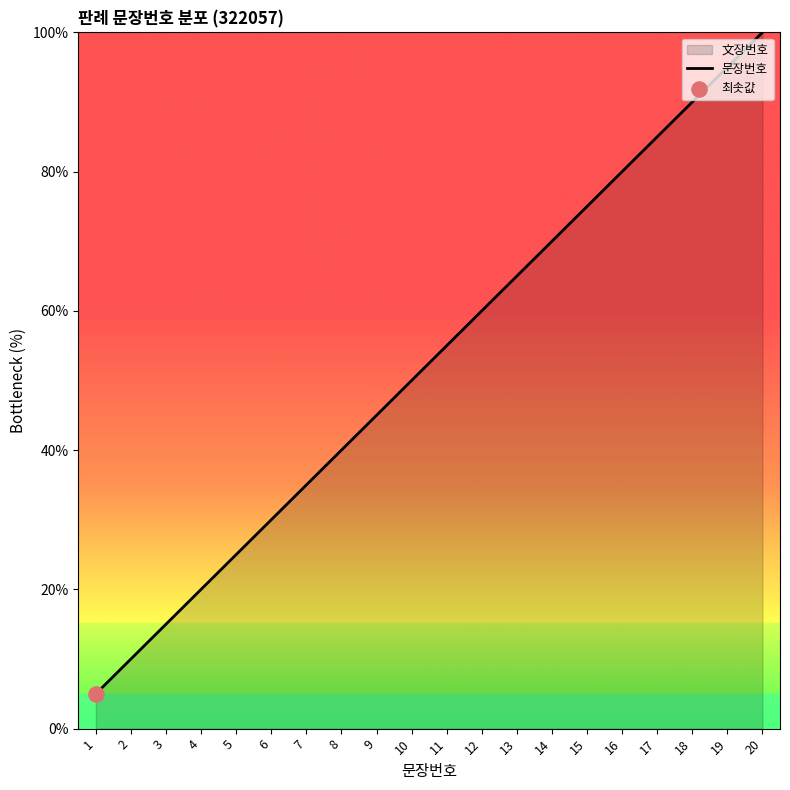

Between 17 and 1, which is larger?

17